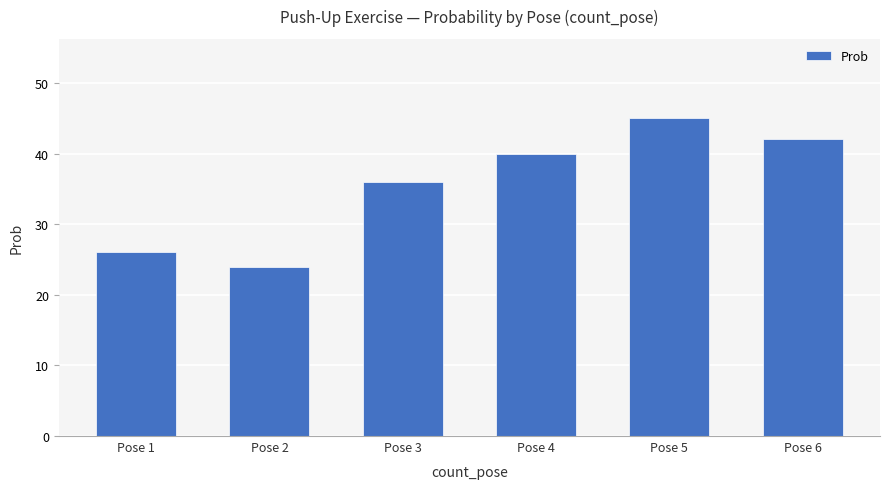

Does the chart contain any negative values?

No